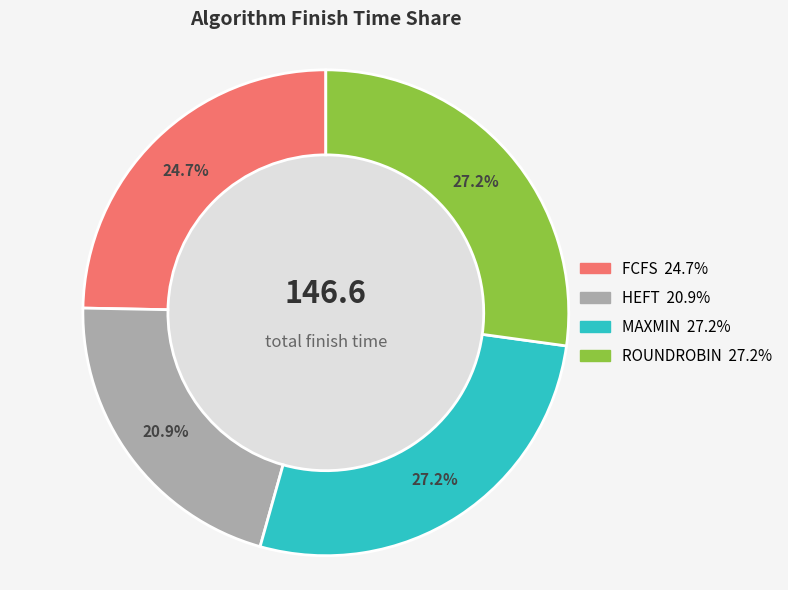

Which category has the smallest portion of the pie?

HEFT